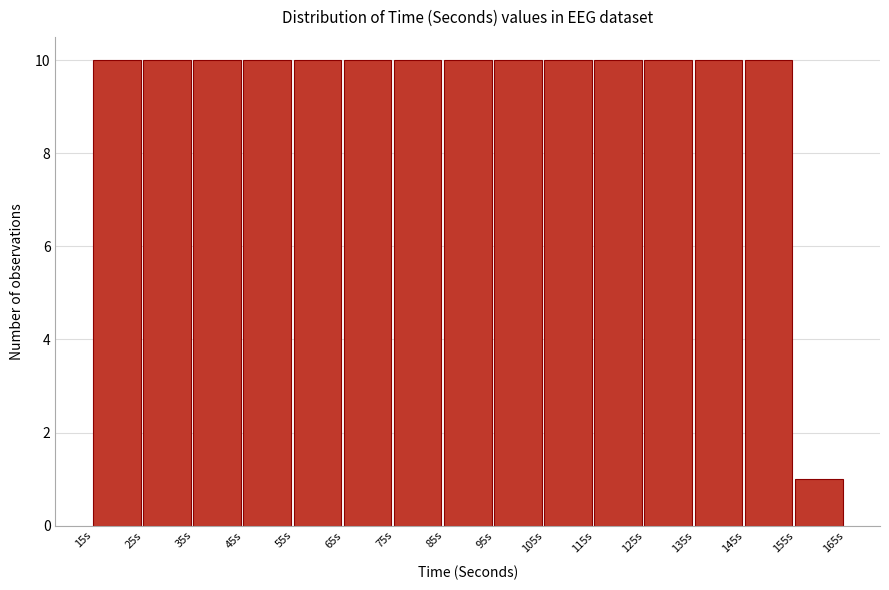

Reading left to right, transcribe this chart: for each bar, give the range it covers on the x-axis and its height. The values are not printed on the chart, so give them approximately, as read against the axis.

15 to 25: 10
25 to 35: 10
35 to 45: 10
45 to 55: 10
55 to 65: 10
65 to 75: 10
75 to 85: 10
85 to 95: 10
95 to 105: 10
105 to 115: 10
115 to 125: 10
125 to 135: 10
135 to 145: 10
145 to 155: 10
155 to 165: 1